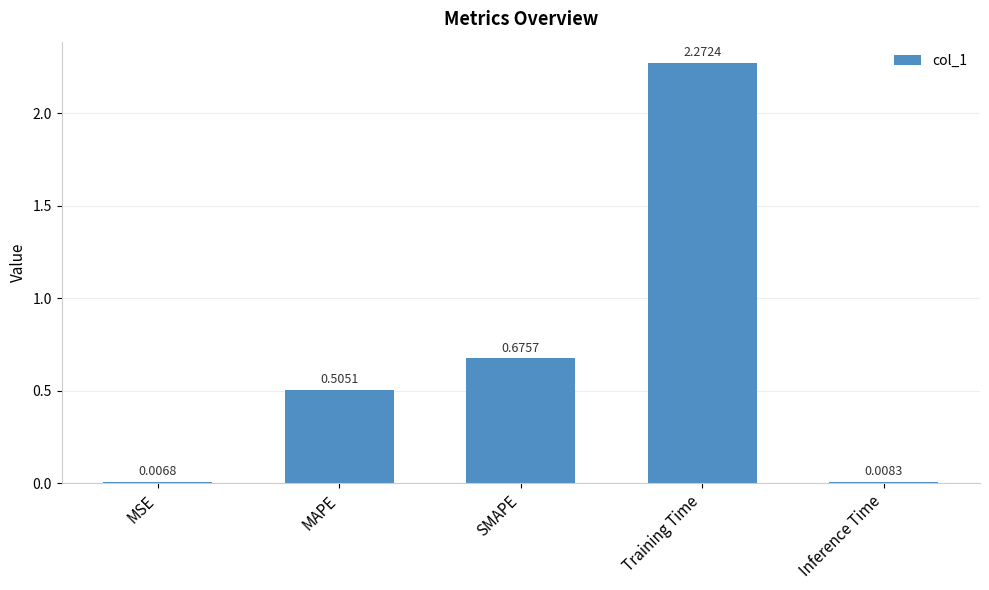

Which has a higher value, MSE or MAPE?

MAPE